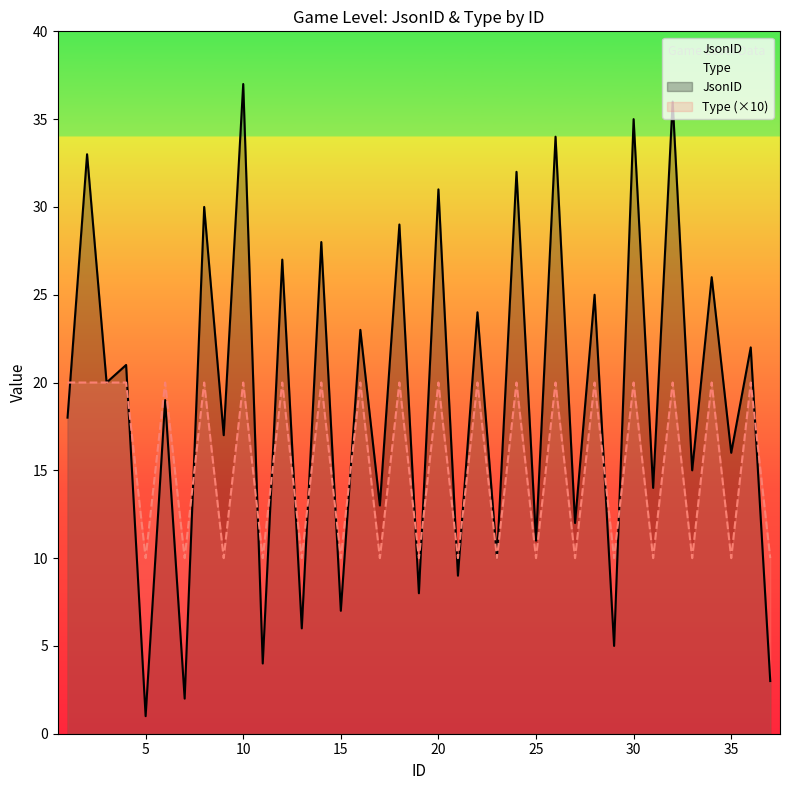

What is the minimum value shown in the chart?

1